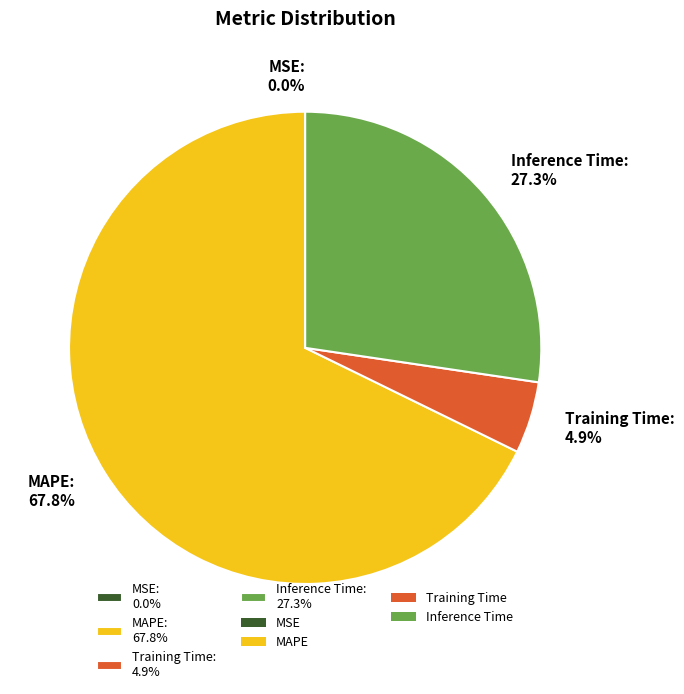

Is there any slice that represents more than half of the pie?

Yes